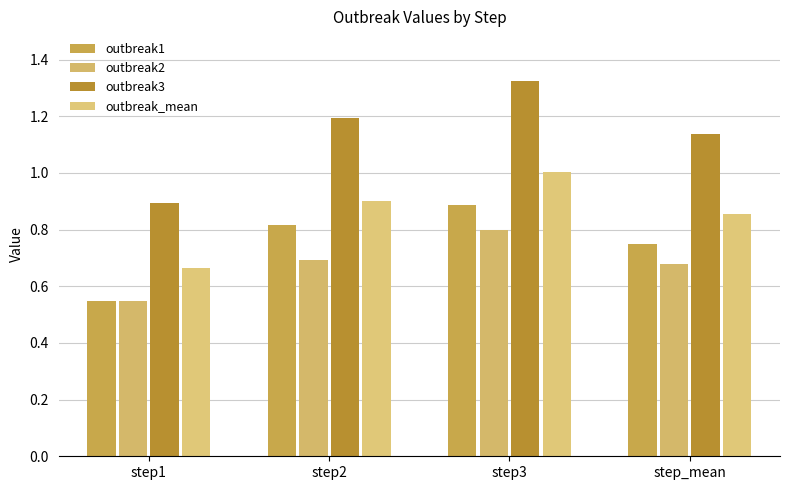

At step3, list the series in order from smallest to largest.

outbreak2, outbreak1, outbreak_mean, outbreak3